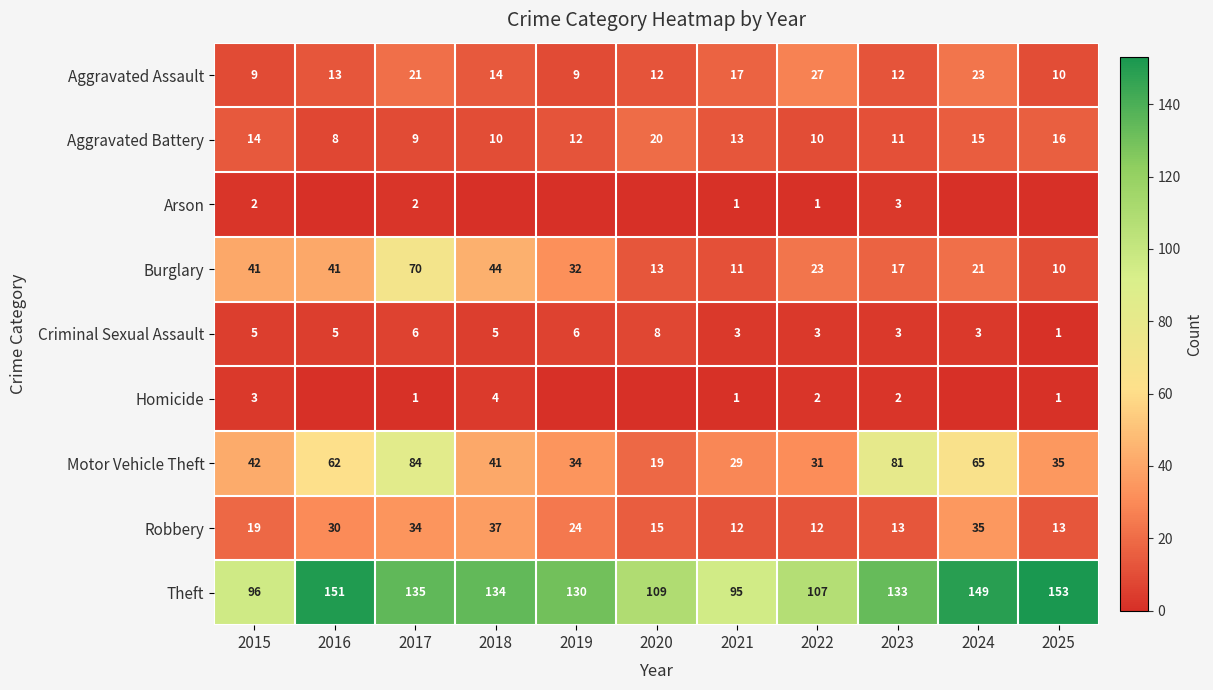

What is the approximate value of Criminal Sexual Assault at 2017?

6